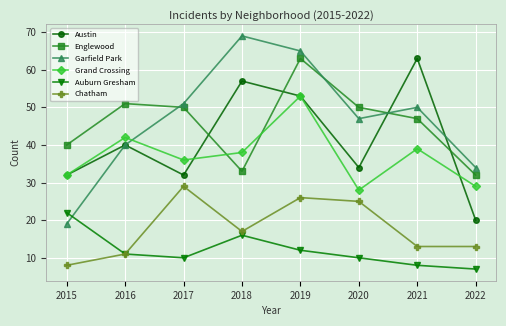

Rank the categories by Garfield Park value from lowest to highest.

2015, 2022, 2016, 2020, 2021, 2017, 2019, 2018